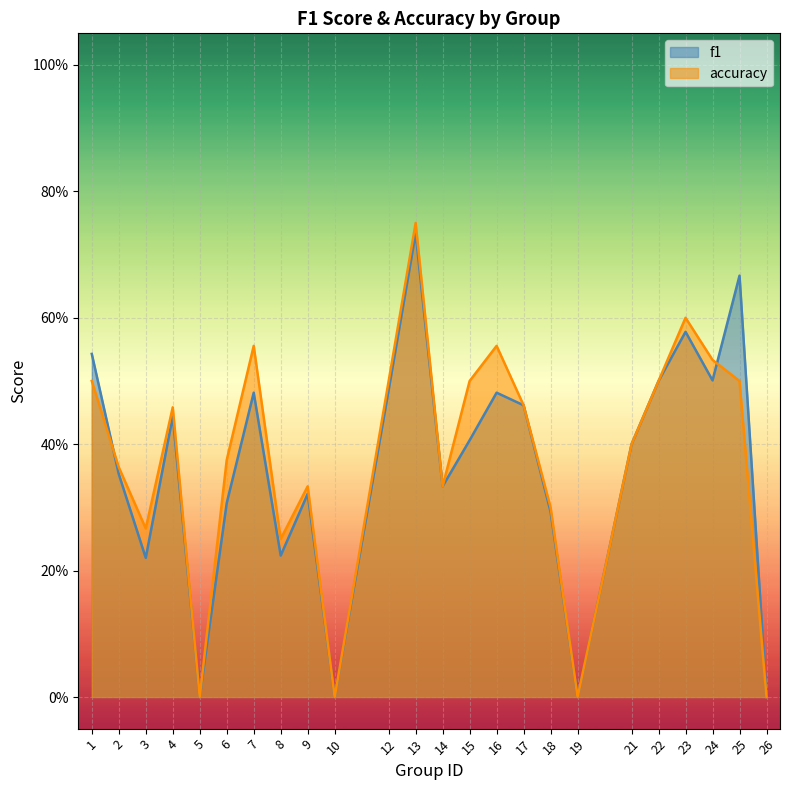

Does the chart display data point markers on the line(s)?

No